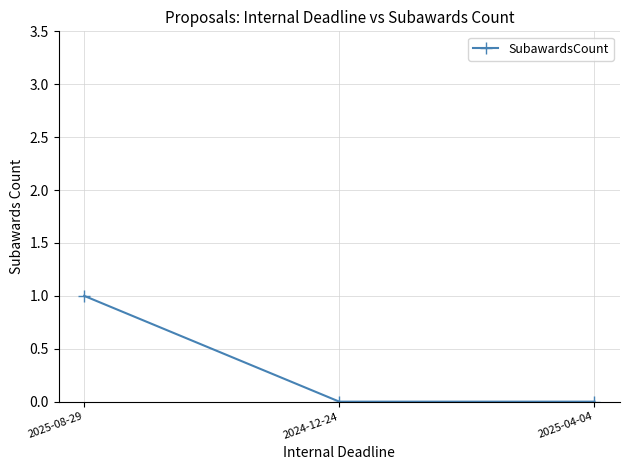

What position from the right is 2025-08-29?

3